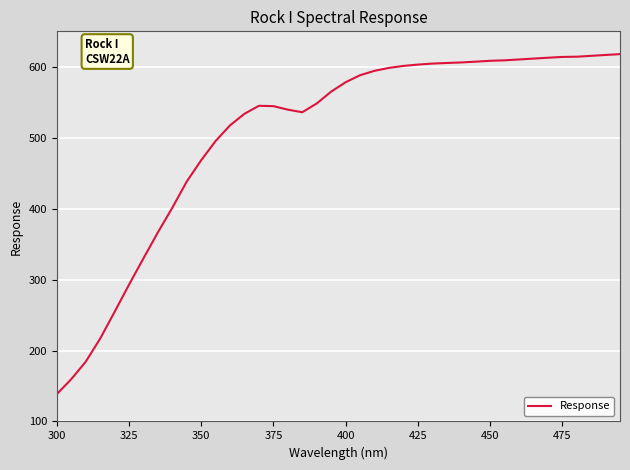

What is the greatest value displayed?

617.9